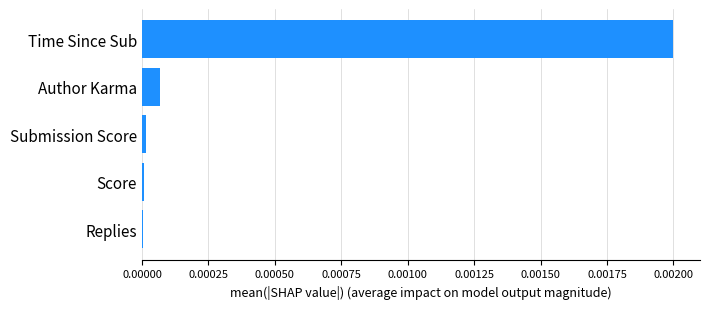

Is it true that the value at Replies is 0.0?

True